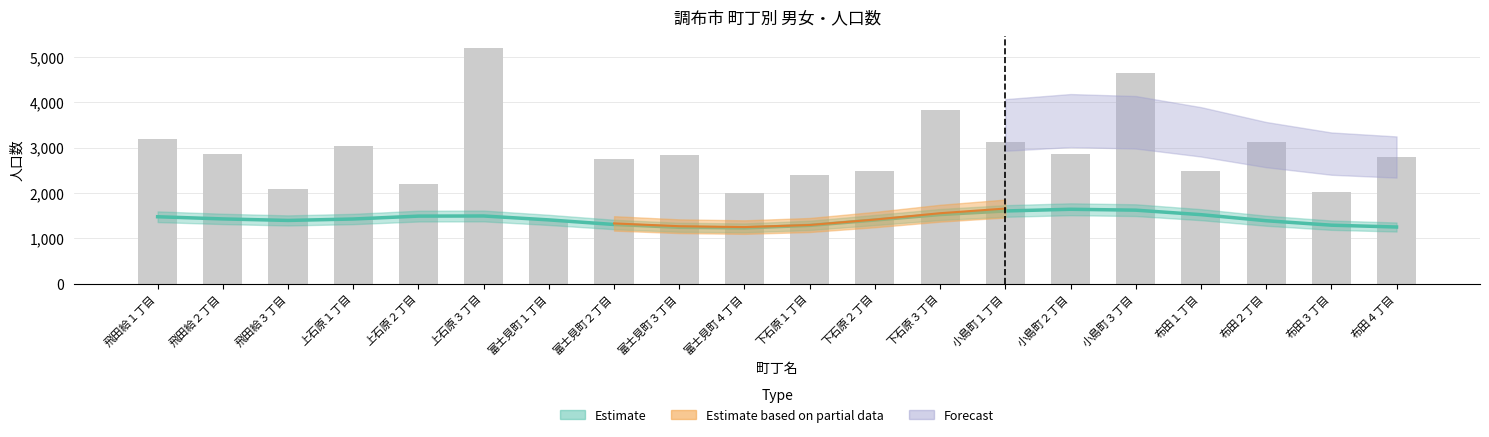

At how many categories does at least one series exceed 3931?

2